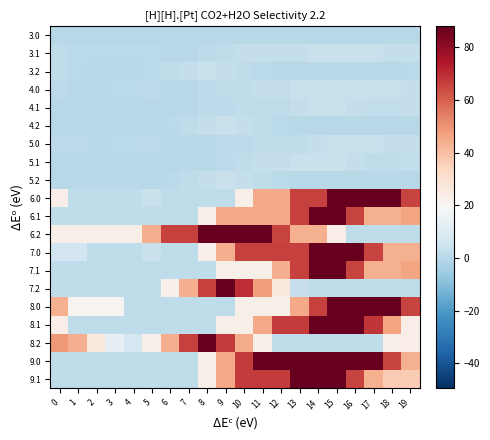

Reading left to right, extract all data points from this chart.

3.0: 0=0.0	1=0.0	2=0.0	3=0.0	4=0.0	5=0.0	6=0.0	7=0.0	8=0.0	9=0.0	10=0.0	11=0.0	12=0.0	13=0.0	14=0.0	15=0.0	16=0.0	17=0.0	18=0.0	19=0.0
3.1: 0=2.0	1=1.0	2=1.0	3=1.0	4=1.0	5=1.0	6=0.1	7=0.1	8=1.1	9=2.1	10=3.0	11=3.0	12=3.0	13=3.0	14=4.0	15=4.0	16=4.0	17=4.0	18=3.0	19=3.0
3.2: 0=2.0	1=1.0	2=0.1	3=0.1	4=0.1	5=1.0	6=2.0	7=3.0	8=4.0	9=3.0	10=2.0	11=1.0	12=0.1	13=0.1	14=0.1	15=0.1	16=0.1	17=0.1	18=0.1	19=1.0
4.0: 0=1.1	1=0.1	2=0.1	3=0.7	4=0.7	5=1.1	6=0.1	7=0.1	8=1.1	9=2.1	10=2.1	11=3.0	12=3.0	13=4.0	14=4.0	15=4.0	16=4.0	17=4.0	18=4.0	19=3.0
4.1: 0=0.1	1=0.1	2=0.1	3=0.1	4=0.1	5=0.1	6=0.1	7=0.1	8=1.1	9=1.1	10=2.0	11=2.0	12=2.0	13=3.0	14=4.0	15=4.0	16=3.0	17=2.5	18=2.1	19=3.1
4.2: 0=0.1	1=0.1	2=0.1	3=0.1	4=0.1	5=0.1	6=1.0	7=2.0	8=3.0	9=4.0	10=3.0	11=2.0	12=1.0	13=0.1	14=0.1	15=0.1	16=0.1	17=0.1	18=0.1	19=0.1
5.0: 0=1.1	1=1.1	2=0.1	3=0.7	4=0.7	5=1.1	6=0.1	7=0.1	8=0.1	9=1.1	10=1.1	11=2.1	12=2.1	13=2.1	14=3.0	15=4.0	16=4.0	17=4.0	18=3.1	19=3.1
5.1: 0=0.1	1=0.1	2=0.1	3=0.1	4=0.1	5=0.1	6=0.1	7=0.1	8=0.1	9=1.1	10=2.0	11=3.0	12=3.0	13=4.0	14=4.0	15=4.0	16=3.0	17=2.0	18=1.6	19=2.6
5.2: 0=0.1	1=0.1	2=0.1	3=0.1	4=0.1	5=0.1	6=1.0	7=2.0	8=3.0	9=4.0	10=3.0	11=2.0	12=1.0	13=0.1	14=0.1	15=0.1	16=0.1	17=0.1	18=0.1	19=0.1
6.0: 0=24.0	1=1.8	2=1.8	3=1.8	4=1.8	5=3.8	6=1.8	7=1.8	8=1.8	9=1.8	10=23.5	11=45.3	12=45.3	13=66.2	14=66.2	15=88.0	16=88.0	17=88.0	18=88.0	19=65.8
6.1: 0=1.8	1=1.8	2=1.8	3=1.8	4=1.8	5=1.8	6=1.8	7=1.8	8=23.5	9=45.3	10=45.3	11=45.3	12=45.3	13=66.2	14=88.0	15=88.0	16=65.8	17=43.6	18=43.6	19=46.6
6.2: 0=23.5	1=23.5	2=23.5	3=23.5	4=23.5	5=44.4	6=66.2	7=66.2	8=88.0	9=88.0	10=88.0	11=88.0	12=65.8	13=43.6	14=43.6	15=24.0	16=1.8	17=1.8	18=1.8	19=1.8
7.0: 0=6.1	1=6.1	2=1.8	3=1.8	4=1.8	5=3.8	6=1.8	7=1.8	8=22.7	9=44.4	10=66.2	11=66.2	12=66.2	13=66.2	14=88.0	15=88.0	16=88.0	17=65.8	18=43.6	19=43.6
7.1: 0=1.8	1=1.8	2=1.8	3=1.8	4=1.8	5=1.8	6=1.8	7=1.8	8=1.8	9=23.5	10=23.5	11=23.5	12=44.4	13=66.2	14=88.0	15=88.0	16=65.8	17=43.6	18=43.6	19=46.6
7.2: 0=1.8	1=1.8	2=1.8	3=1.8	4=1.8	5=1.8	6=22.7	7=44.4	8=66.2	9=88.0	10=70.3	11=48.1	12=25.8	13=3.6	14=1.8	15=1.8	16=1.8	17=1.8	18=1.8	19=1.8
8.0: 0=43.6	1=21.3	2=21.3	3=21.3	4=1.8	5=1.8	6=1.8	7=1.8	8=1.8	9=1.8	10=23.5	11=23.5	12=23.5	13=45.3	14=66.2	15=88.0	16=88.0	17=88.0	18=88.0	19=65.8
8.1: 0=24.0	1=1.8	2=1.8	3=1.8	4=1.8	5=1.8	6=1.8	7=1.8	8=1.8	9=23.5	10=23.5	11=45.3	12=67.1	13=67.1	14=88.0	15=88.0	16=88.0	17=68.4	18=46.2	19=24.0
8.2: 0=49.0	1=44.3	2=26.5	3=13.4	4=7.0	5=22.7	6=44.4	7=66.2	8=88.0	9=67.3	10=45.0	11=22.8	12=1.8	13=1.8	14=1.8	15=1.8	16=1.8	17=1.8	18=23.5	19=24.1
9.0: 0=1.8	1=1.8	2=1.8	3=1.8	4=1.8	5=1.8	6=1.8	7=1.8	8=23.5	9=45.3	10=67.1	11=88.0	12=88.0	13=88.0	14=88.0	15=88.0	16=88.0	17=88.0	18=65.8	19=43.6
9.1: 0=1.8	1=1.8	2=1.8	3=1.8	4=1.8	5=1.8	6=1.8	7=1.8	8=23.5	9=45.3	10=67.1	11=67.1	12=67.1	13=88.0	14=88.0	15=88.0	16=65.8	17=43.6	18=36.5	19=36.5